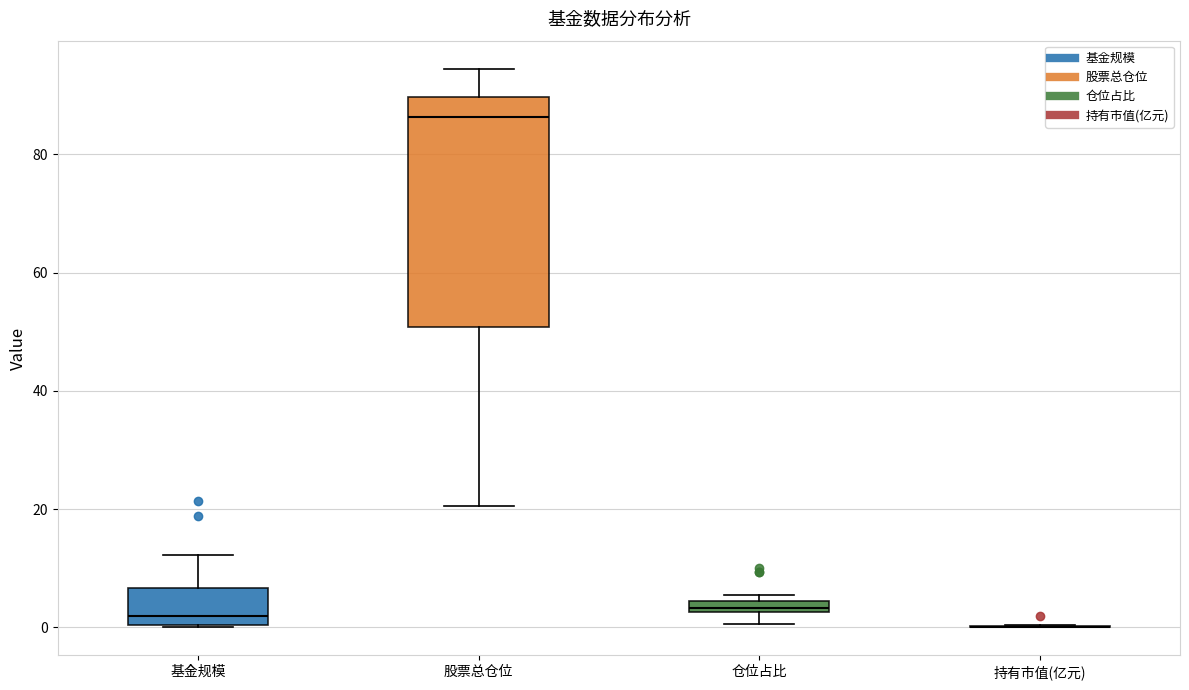

Where does the median line of the box for 股票总仓位 sit on the y-axis? The values are not printed on the chart, so give them approximately, as read against the axis.

86